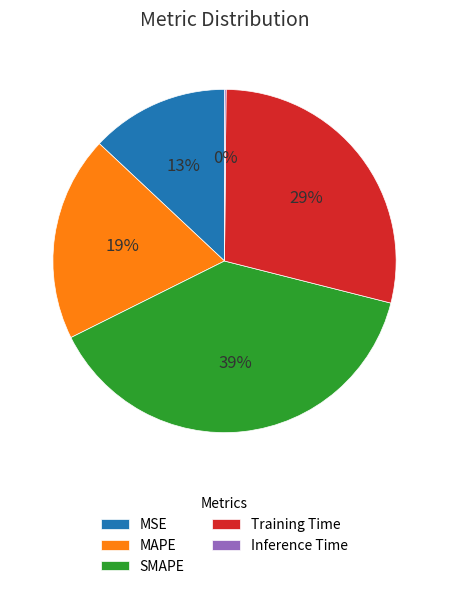

To the nearest percent, what is the difference between the MSE and MAPE slice percentages?

6%